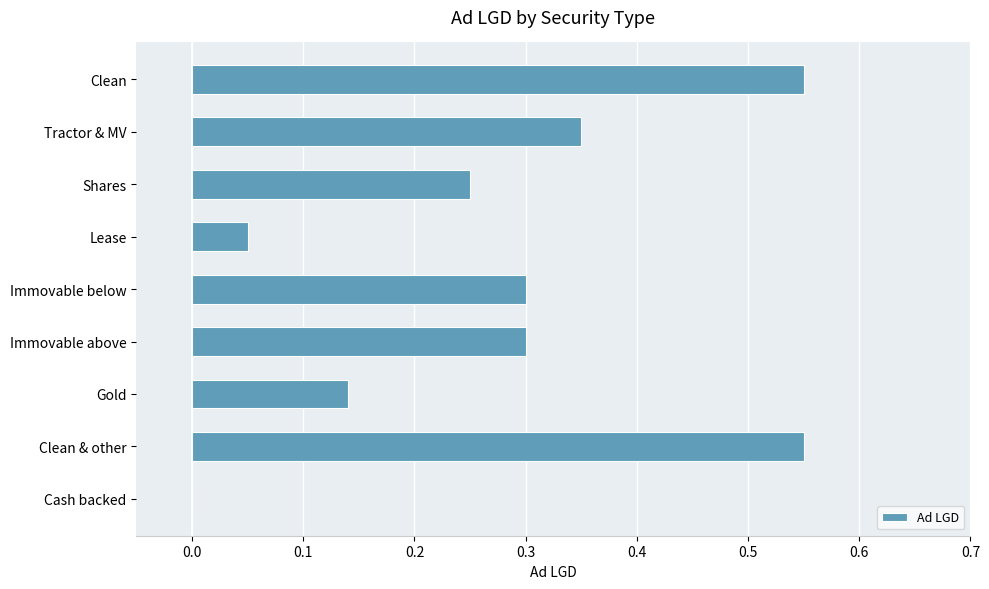

Between Immovable above and Shares, which is larger?

Immovable above